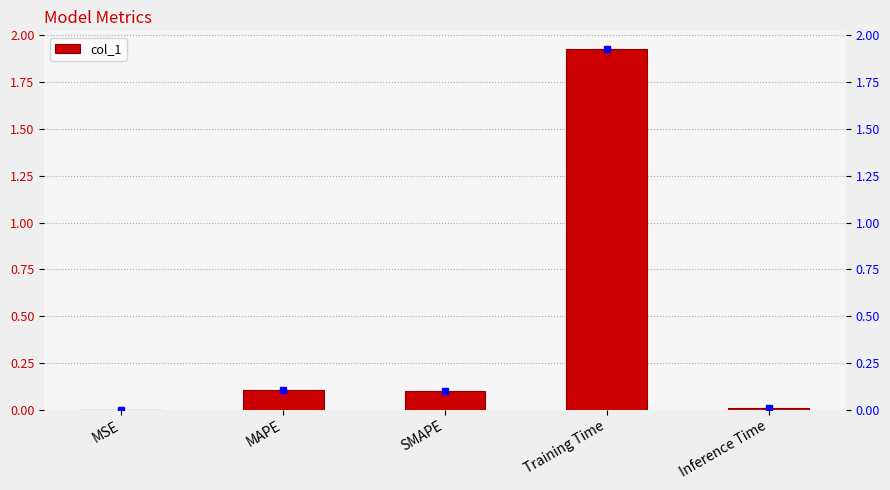

Reading left to right, list all the values displayed in this chart.

MSE=0.0	MAPE=0.1	SMAPE=0.1	Training Time=1.9	Inference Time=0.0